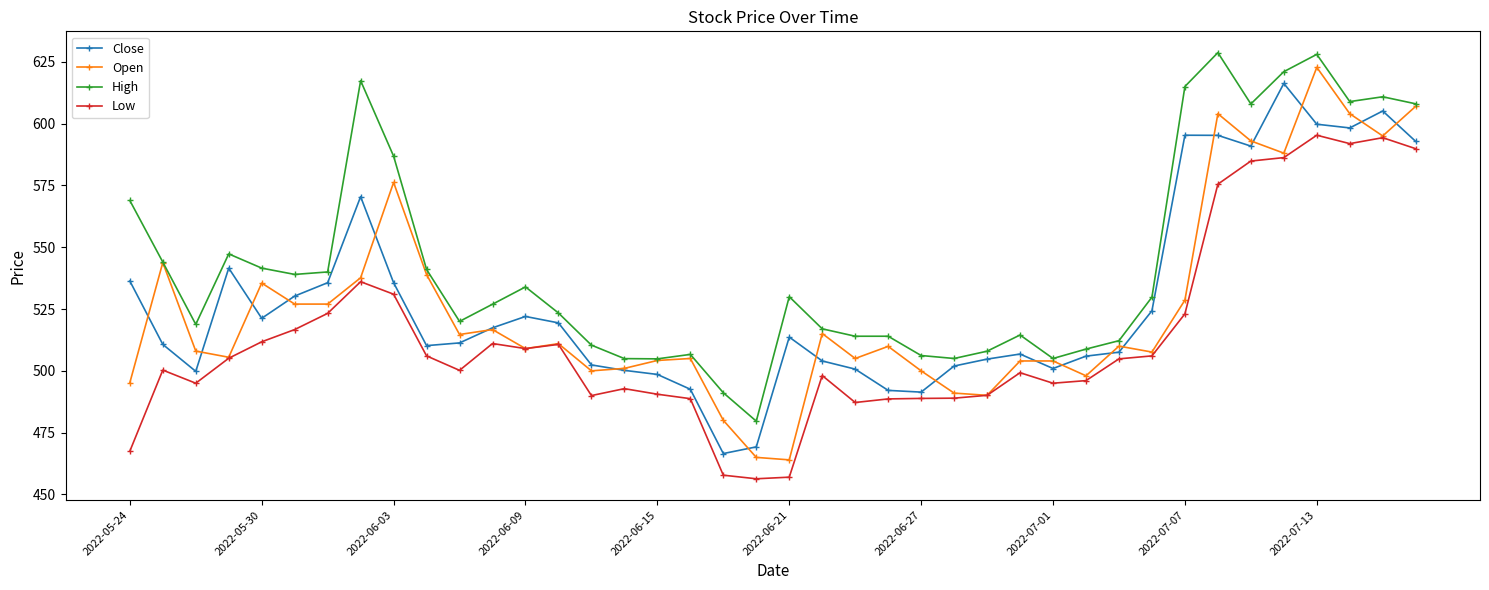

At how many categories does at least one series exceed 552?

11